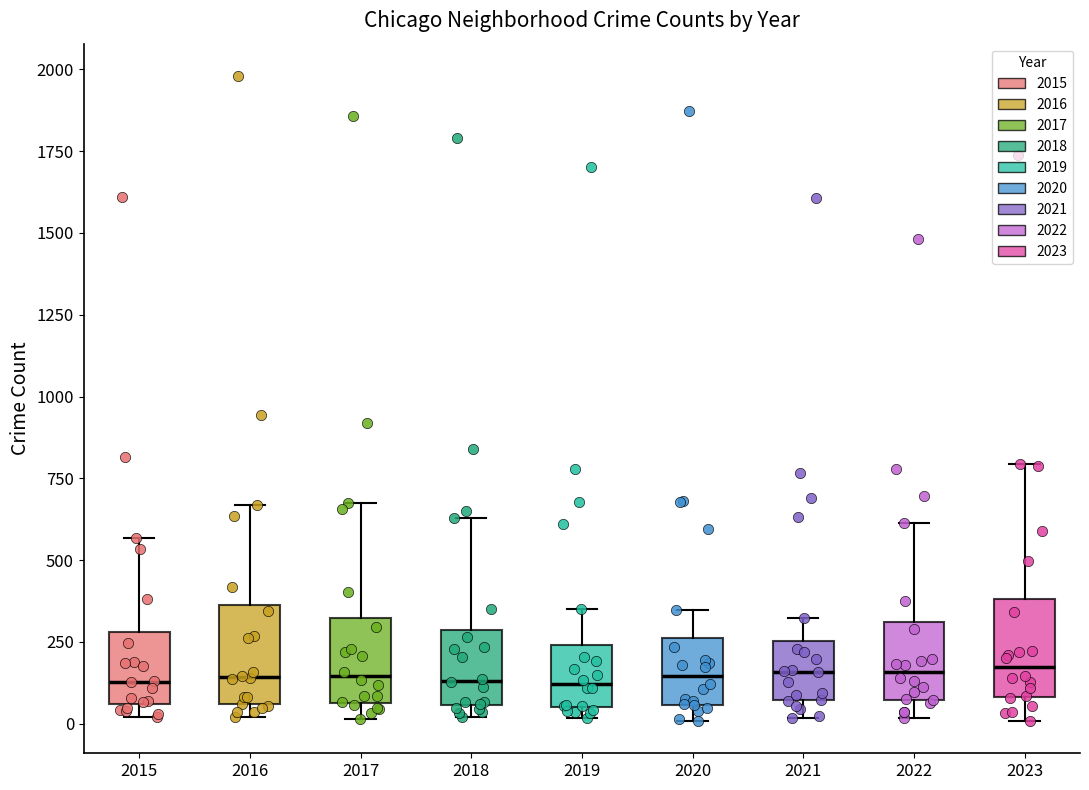

Reading left to right, read every box against the y-axis: the position of its median line, the range the box covers, and the ends of its whiskers. The values are not printed on the chart, so give them approximately, as read against the axis.

2015: median 150, box 50 to 300, whiskers 0 to 550
2016: median 150, box 50 to 350, whiskers 0 to 650
2017: median 150, box 50 to 300, whiskers 0 to 650
2018: median 150, box 50 to 300, whiskers 0 to 650
2019: median 100, box 50 to 250, whiskers 0 to 350
2020: median 150, box 50 to 250, whiskers 0 to 350
2021: median 150, box 50 to 250, whiskers 0 to 300
2022: median 150, box 50 to 300, whiskers 0 to 600
2023: median 150, box 100 to 400, whiskers 0 to 800